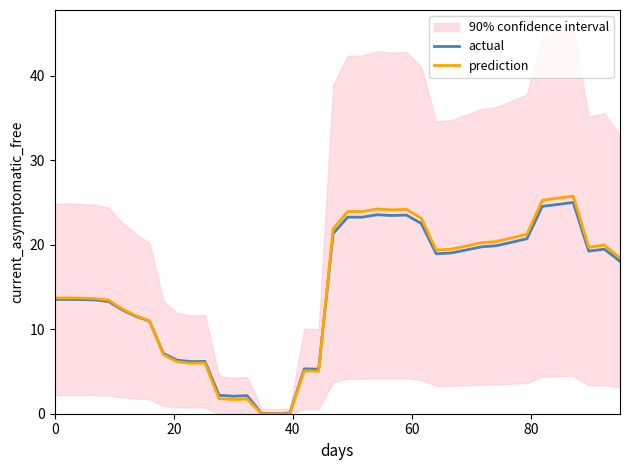

At how many categories does at least one series exceed 15?

20